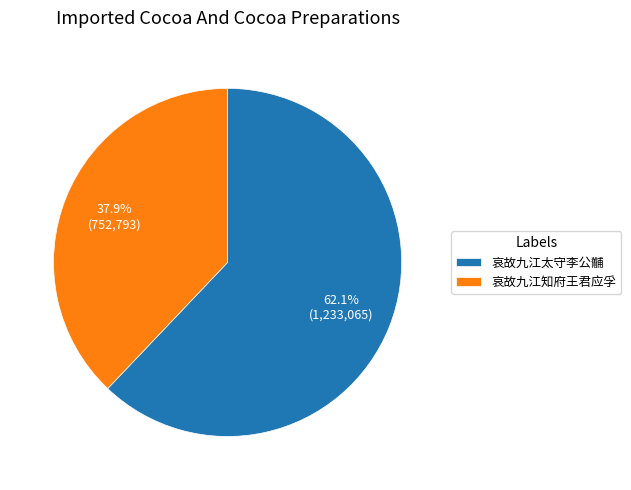

Between 哀故九江知府王君应孚 and 哀故九江太守李公黼, which is larger?

哀故九江太守李公黼